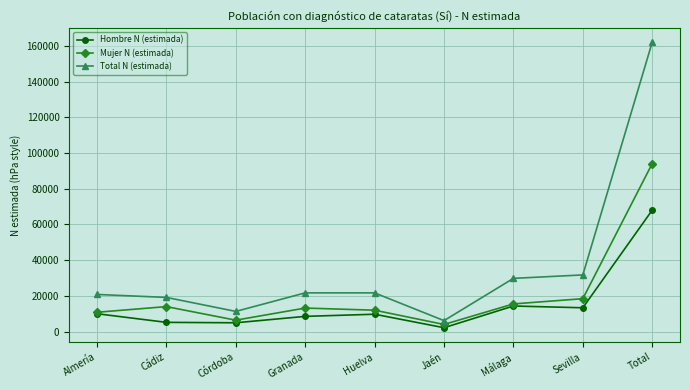

In Mujer N (estimada), how many points are higher than both neighbors (excluding endpoints)?

2